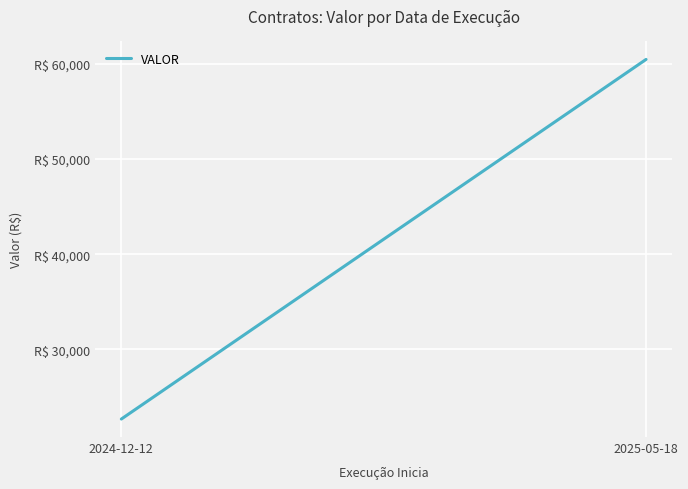

Is it true that the value at 2024-12-12 is 22686.6?

True